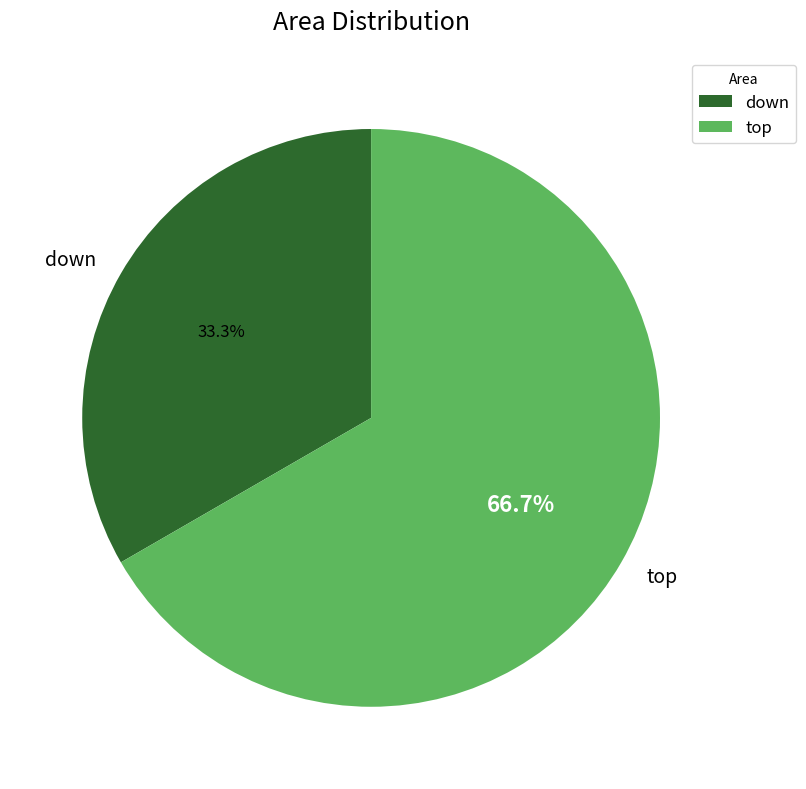

Is it true that down is 33% of the pie?

True